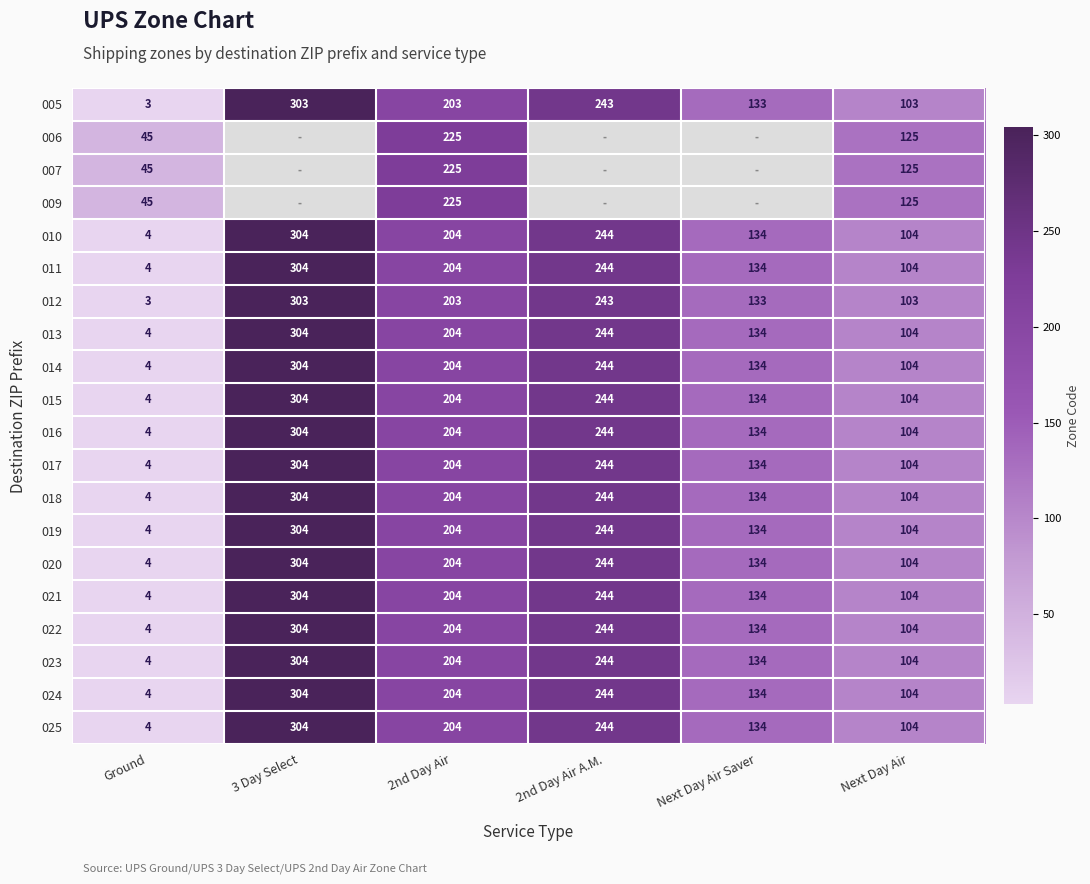

How many series are shown in this chart?

20